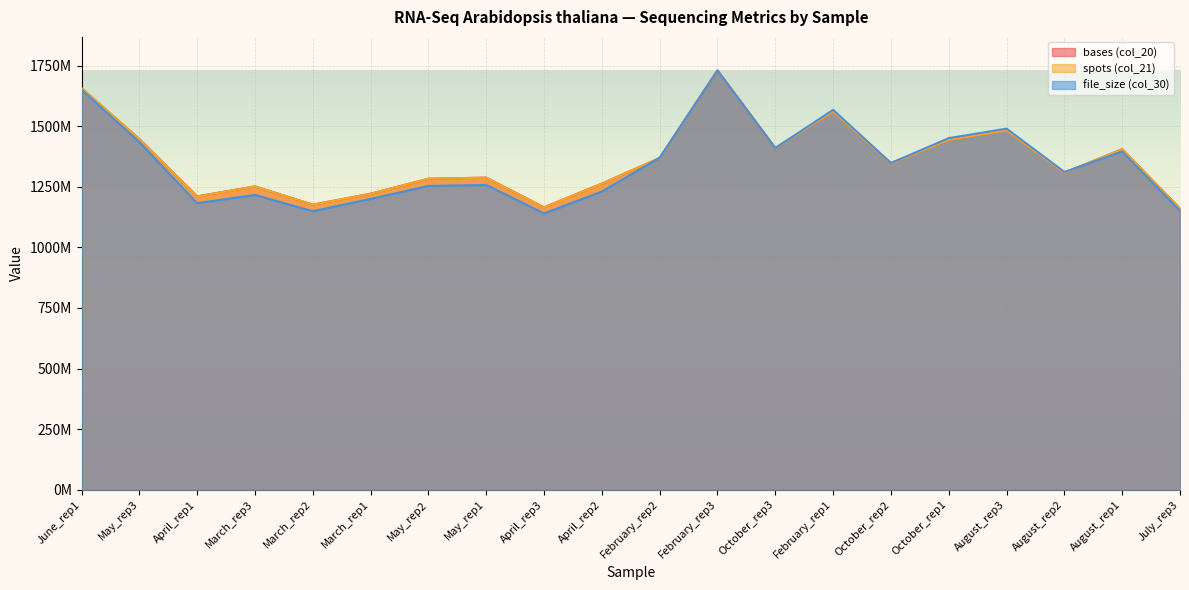

Is it true that file_size (col_30) equals 858504111.5 at February_rep3?

False